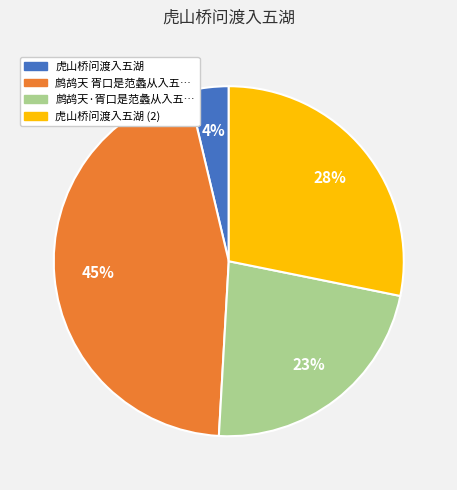

Does any single category account for the majority?

No